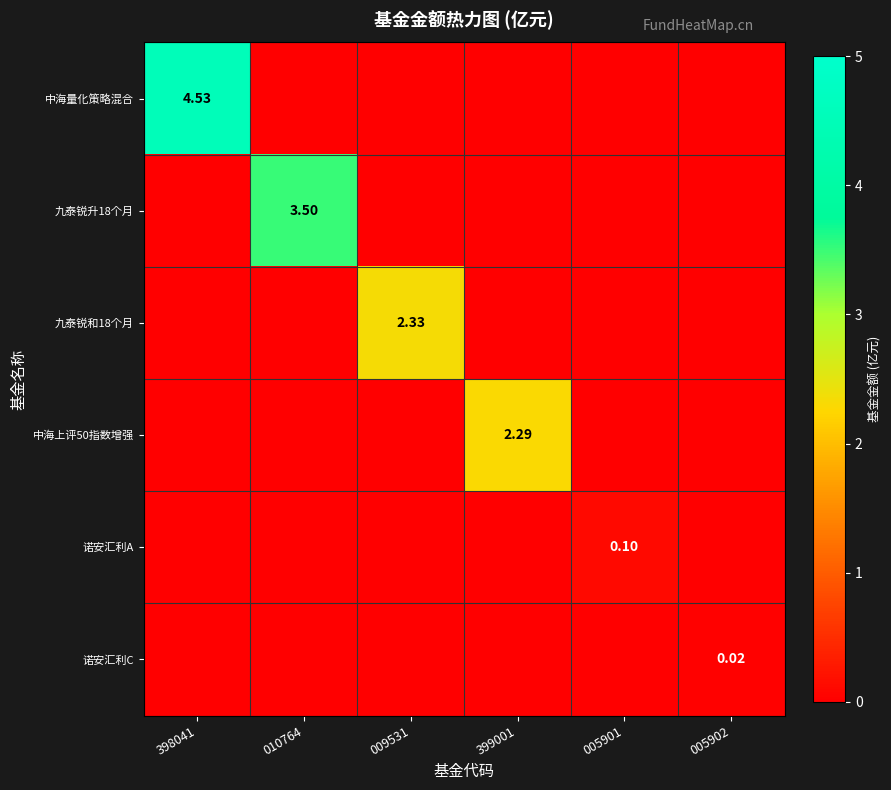

At how many categories does at least one series exceed 0?

6